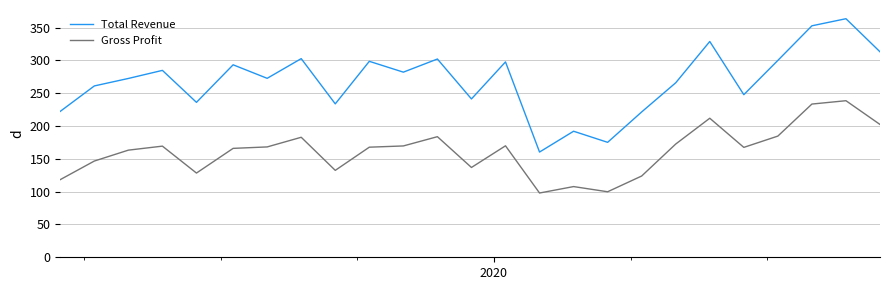

What is the maximum value shown in the chart?

363.4